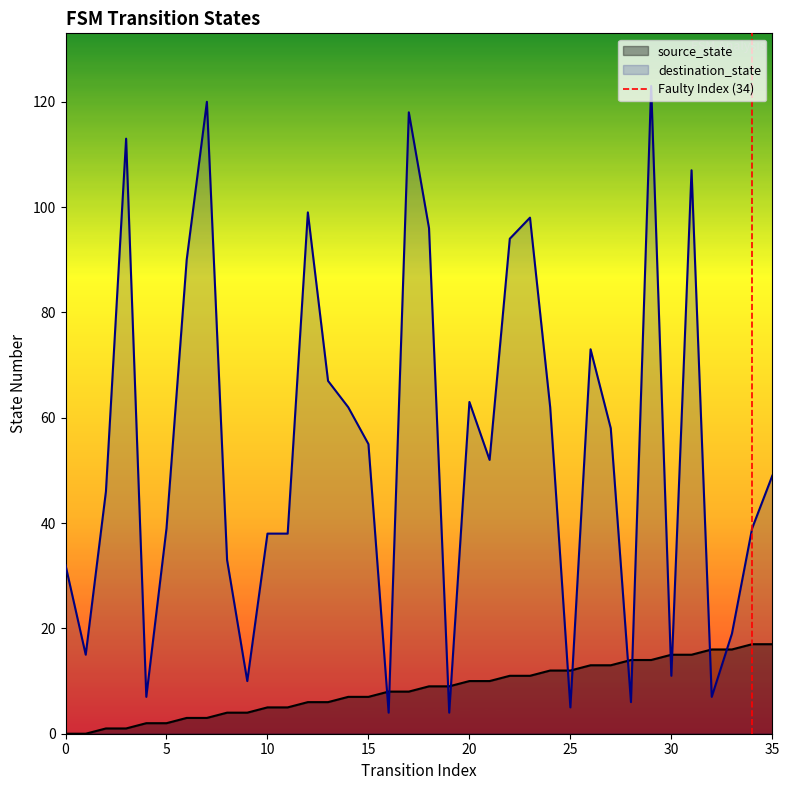

How many times do destination_state and source_state cross each other?

12